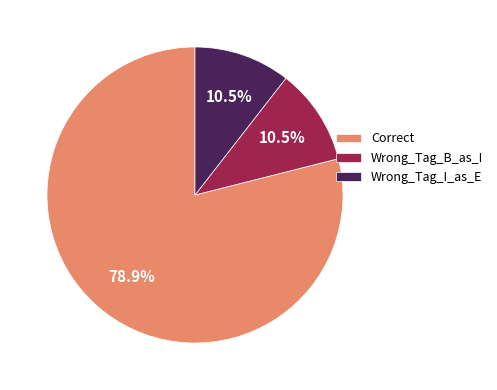

Which slice is the largest?

Correct